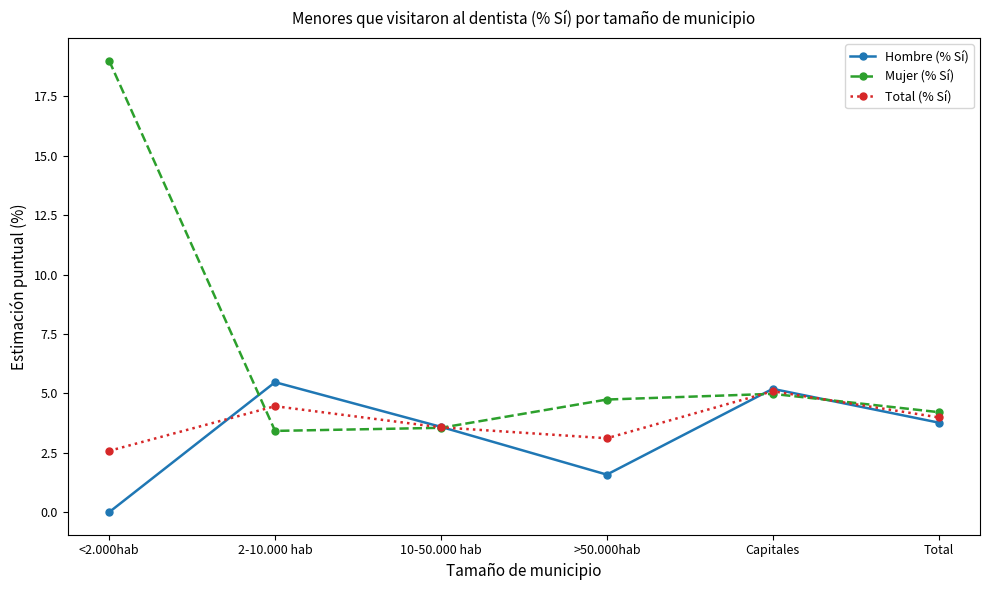

At which label does Mujer (% Sí) first exceed 4?

<2.000hab